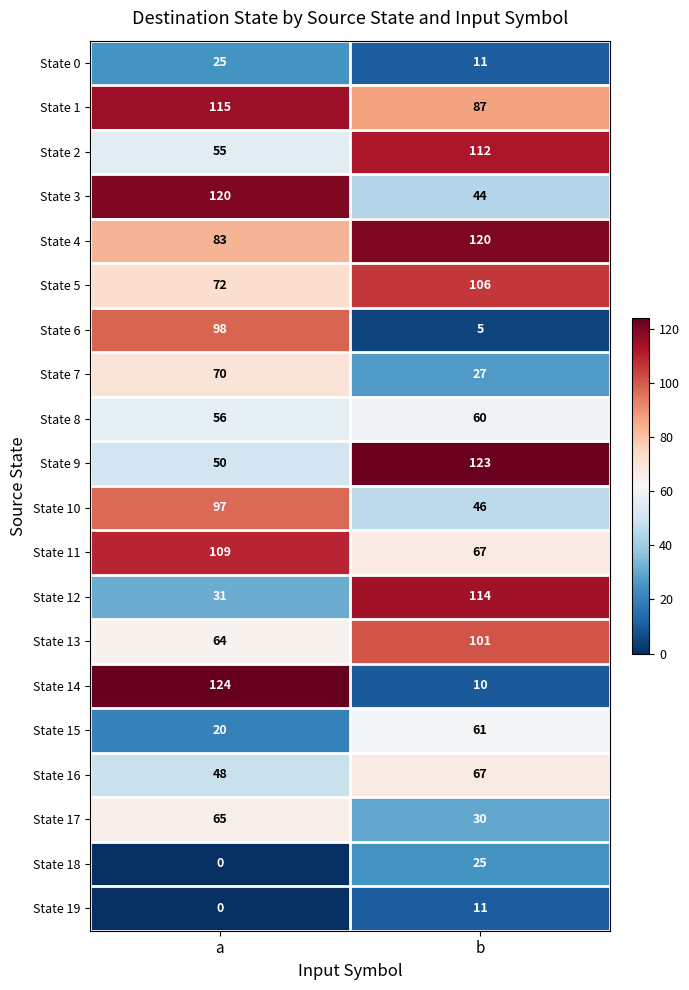

What is the spread (max minus min) of values at b?

118